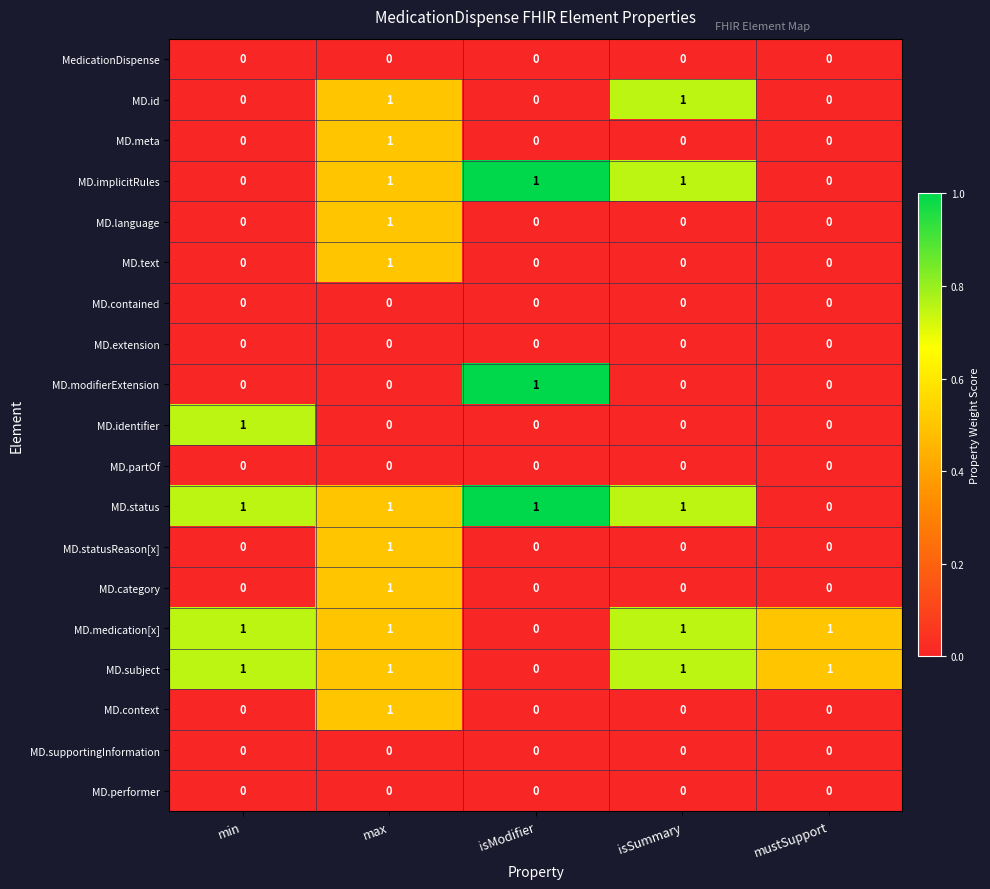

Is it true that MD.context equals 0 at min?

True